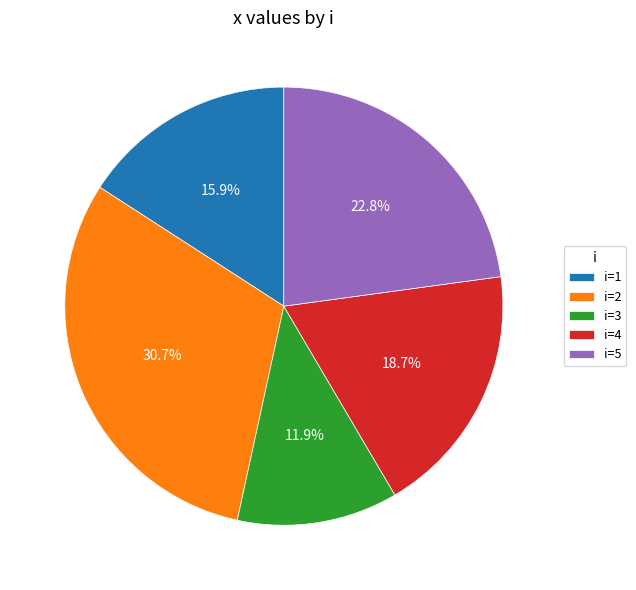

Approximately how many times larger is the value at i=4 compared to i=2?

0.6